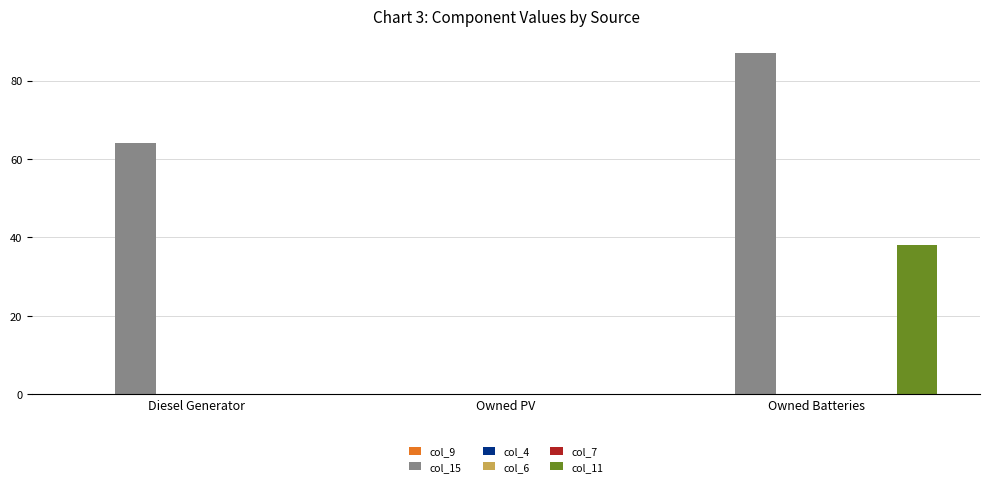

At which category does the chart reach its minimum across all series?

Diesel Generator